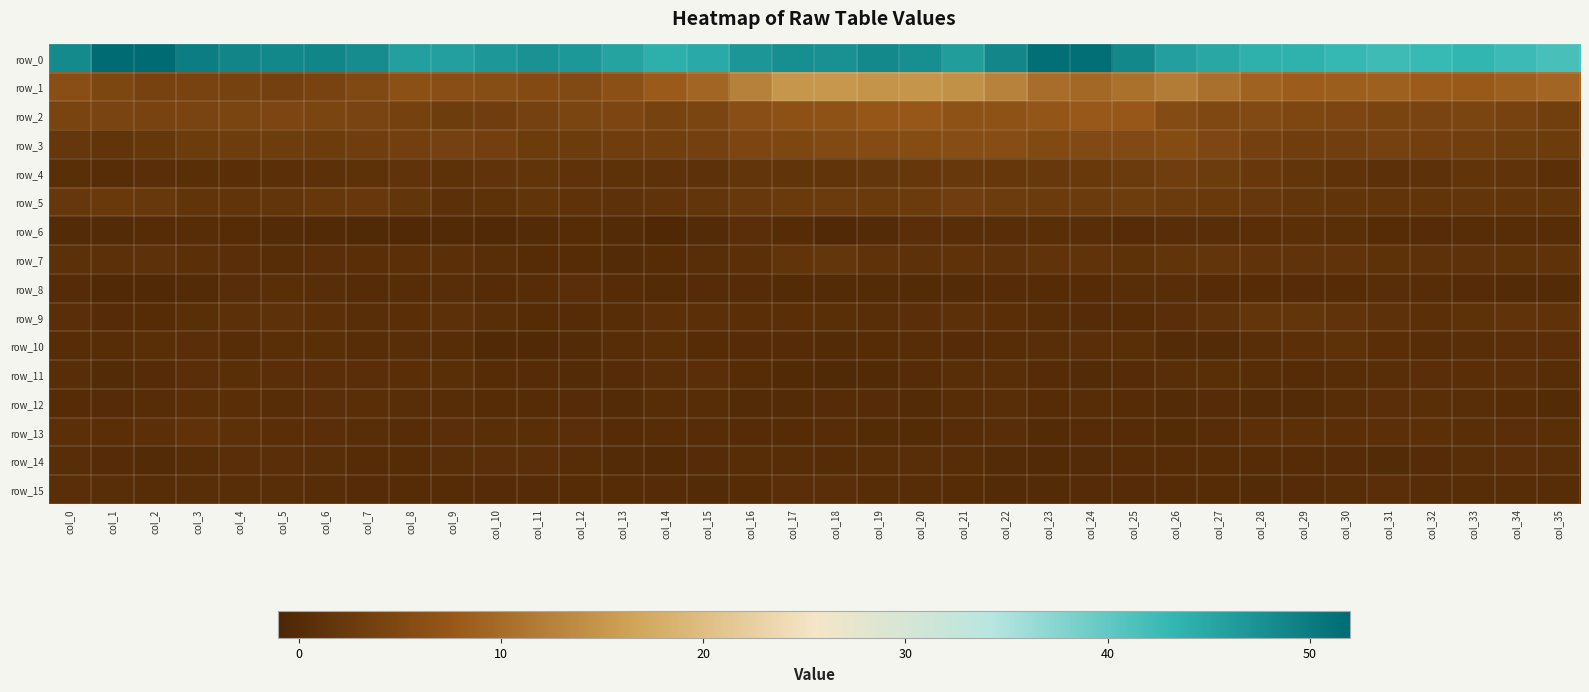

List the series in order of their peak value, lowest first.

row_15, row_14, row_8, row_11, row_12, row_6, row_10, row_13, row_9, row_7, row_5, row_4, row_3, row_2, row_1, row_0